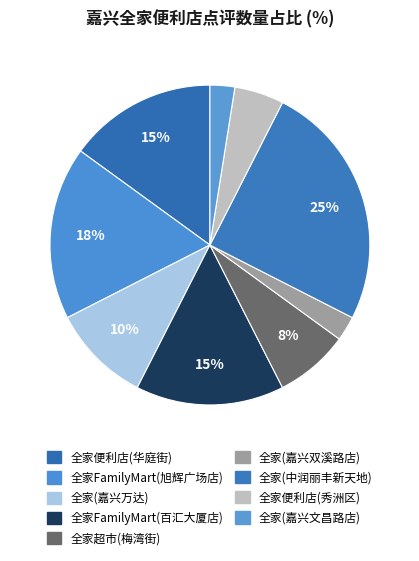

How many slices are in this pie chart?

9